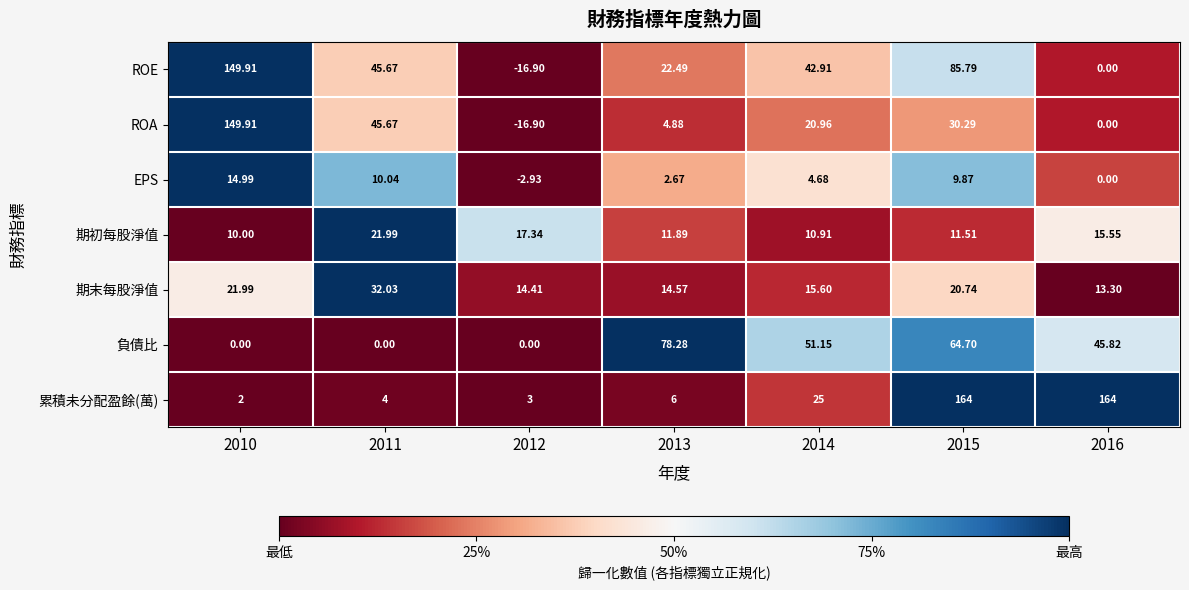

Which series changed the most between 2014 and 2016?

累積未分配盈餘(萬)